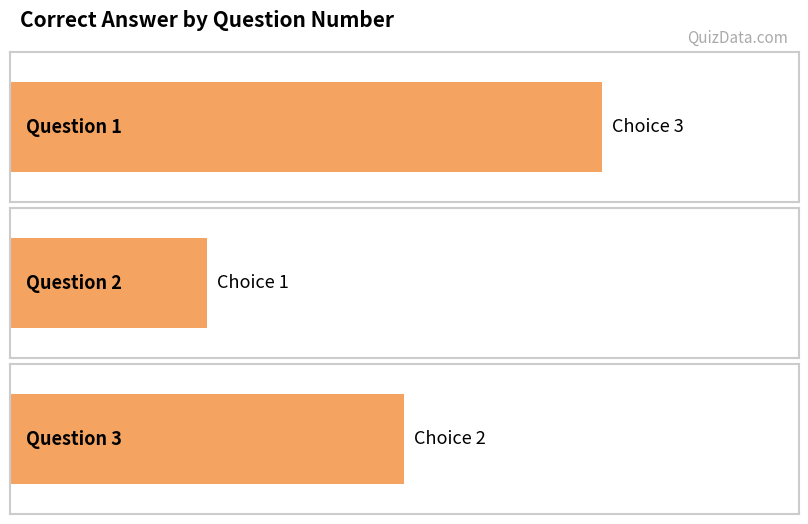

What is the sum of all values?

6